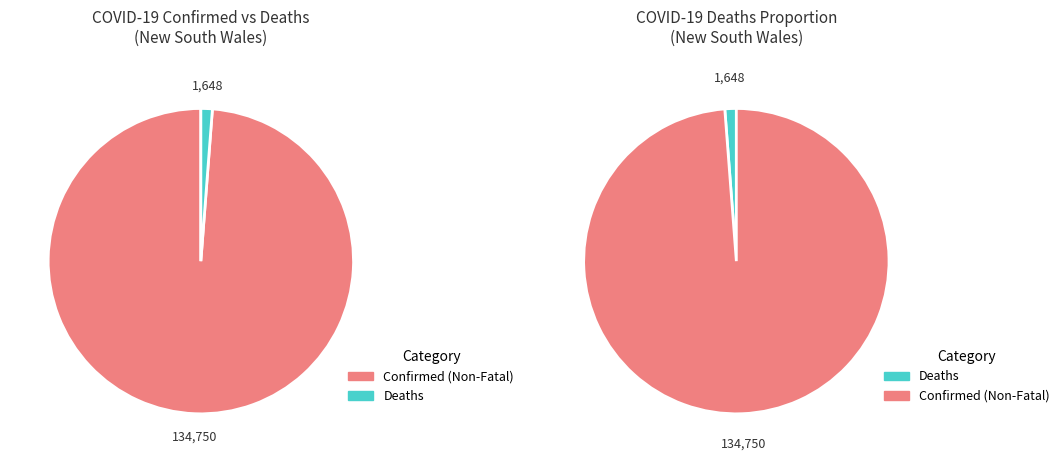

Rank the series by their maximum value, from highest to lowest.

Confirmed, Deaths